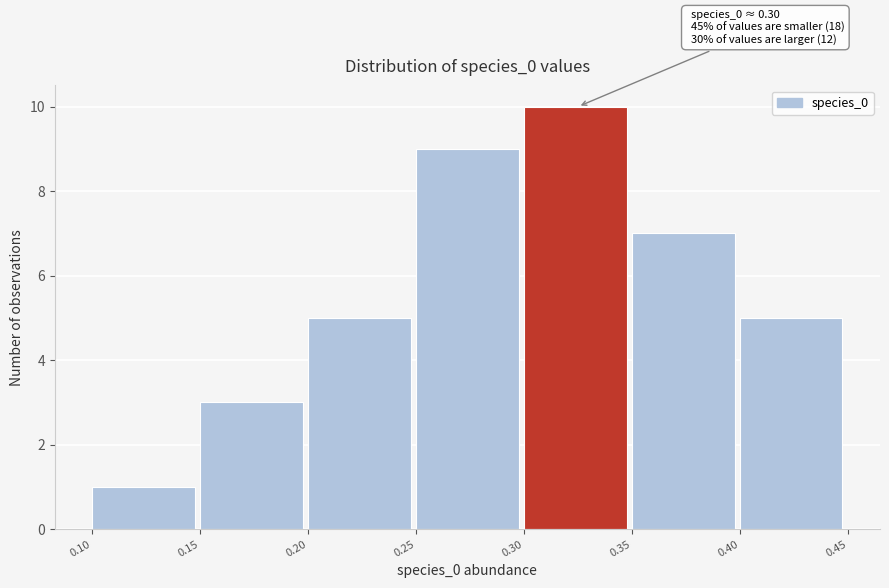

Over which range of the x-axis is the bar tallest?

0.30 to 0.35